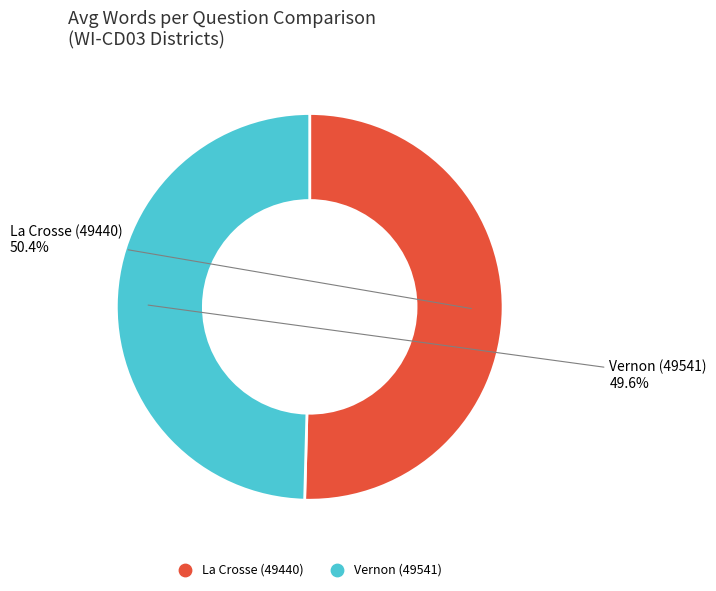

To the nearest percent, what is the difference between the largest and smallest slice percentages?

1%